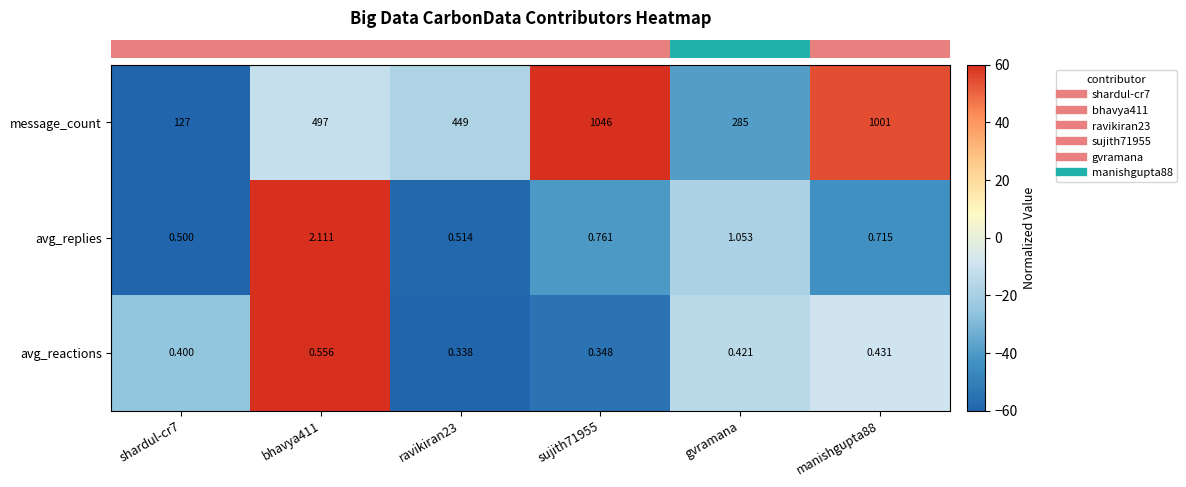

At which label is avg_replies closest to 1?

gvramana